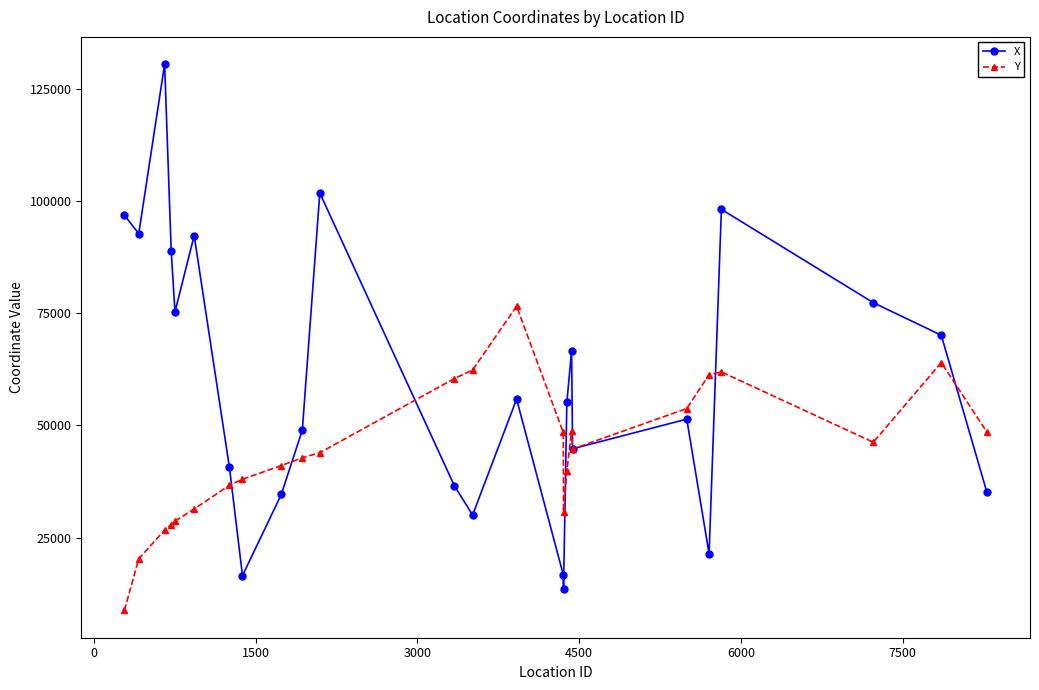

What is the value of the X point at the 7th from the left?

40638